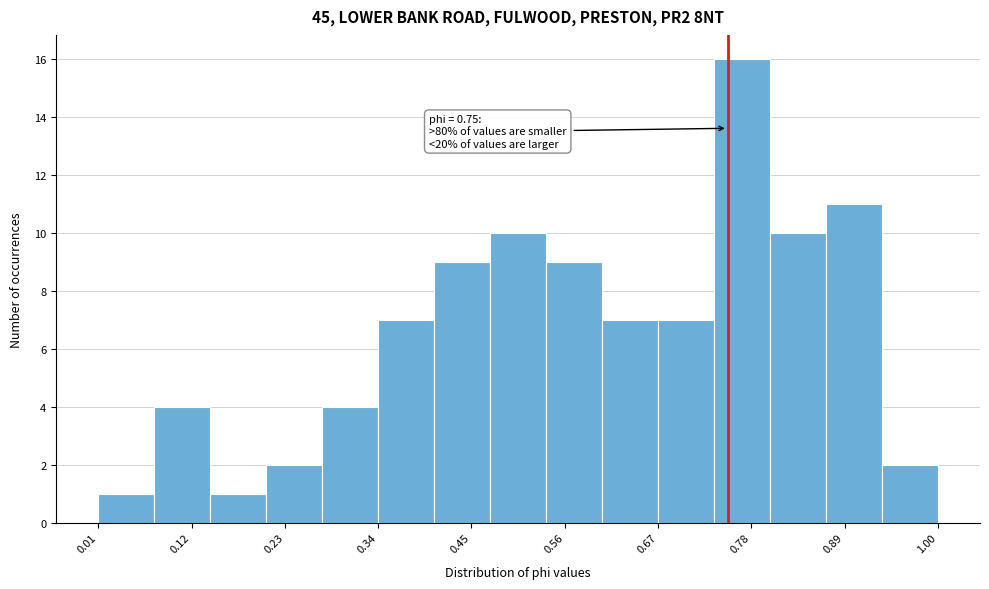

Read against the x-axis, roughly where is the centre of the tallest bar?

0.76